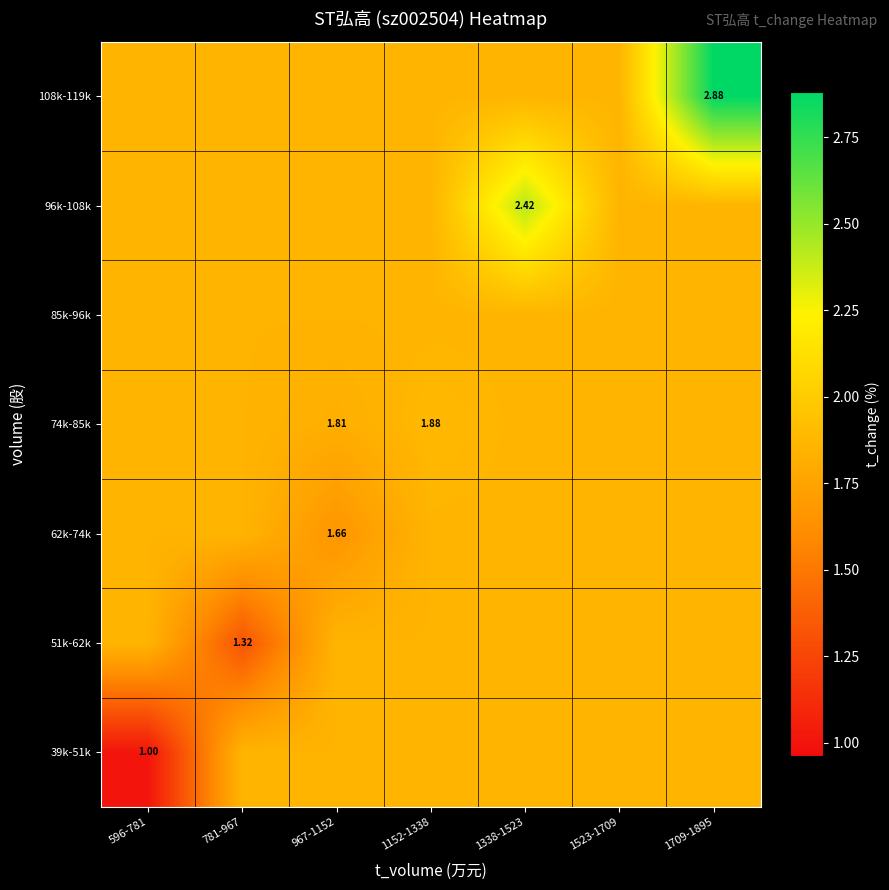

Is the value of 96k-108k at 1152-1338 greater than the value of 62k-74k at 1338-1523?

No